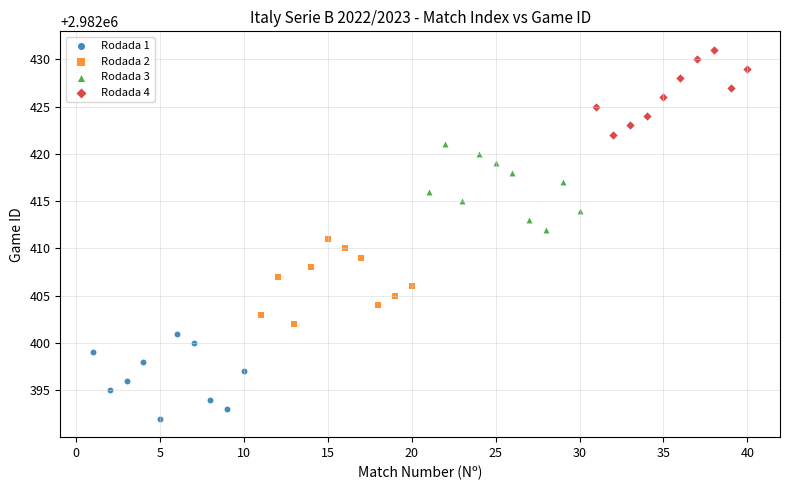

Which series contains the lowest Y value?

Rodada 1